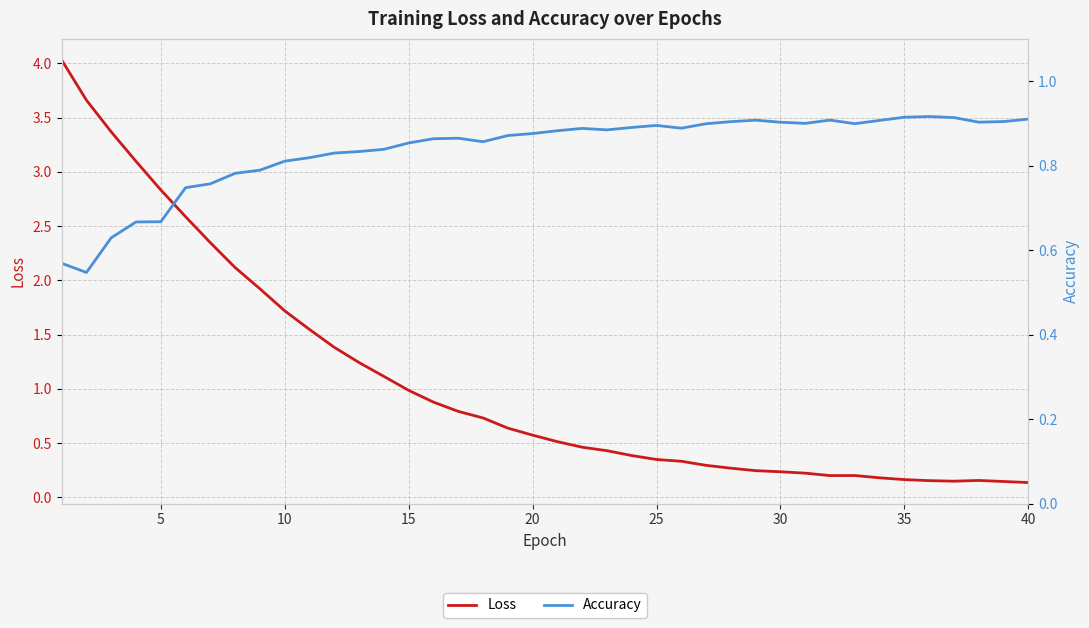

Does the chart have visible grid lines?

Yes